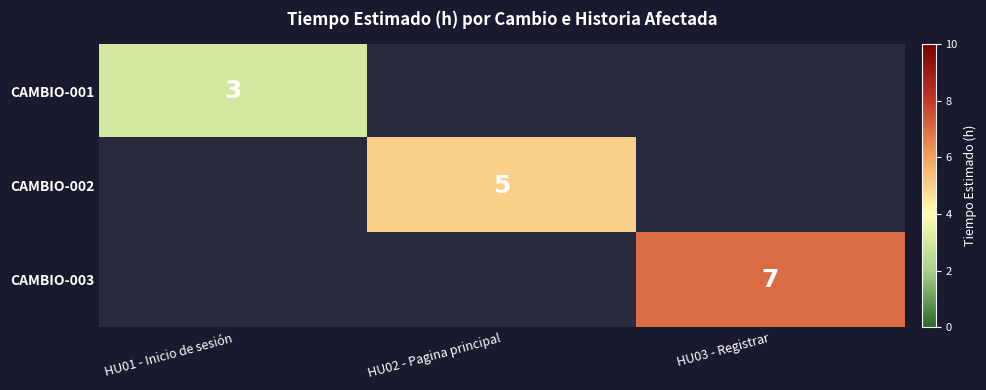

What is the greatest value displayed?

7.0